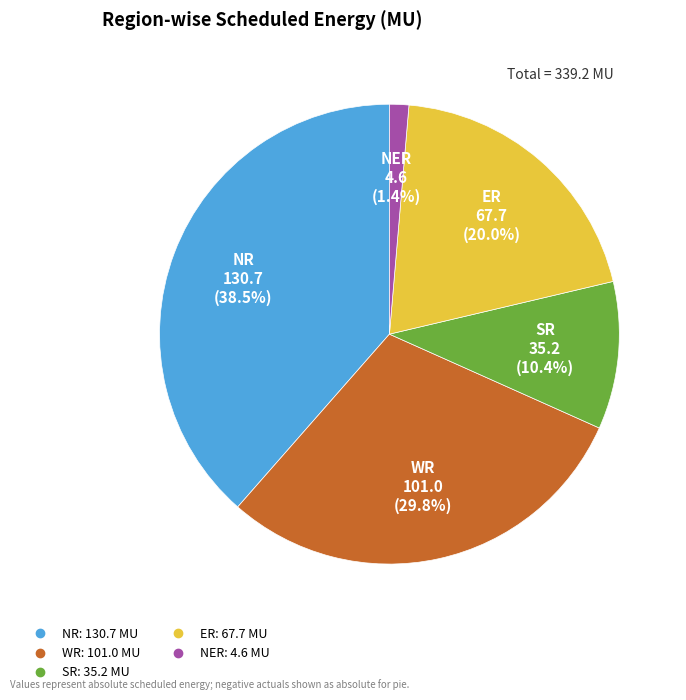

Do NER and NR together represent more than half of the pie?

No